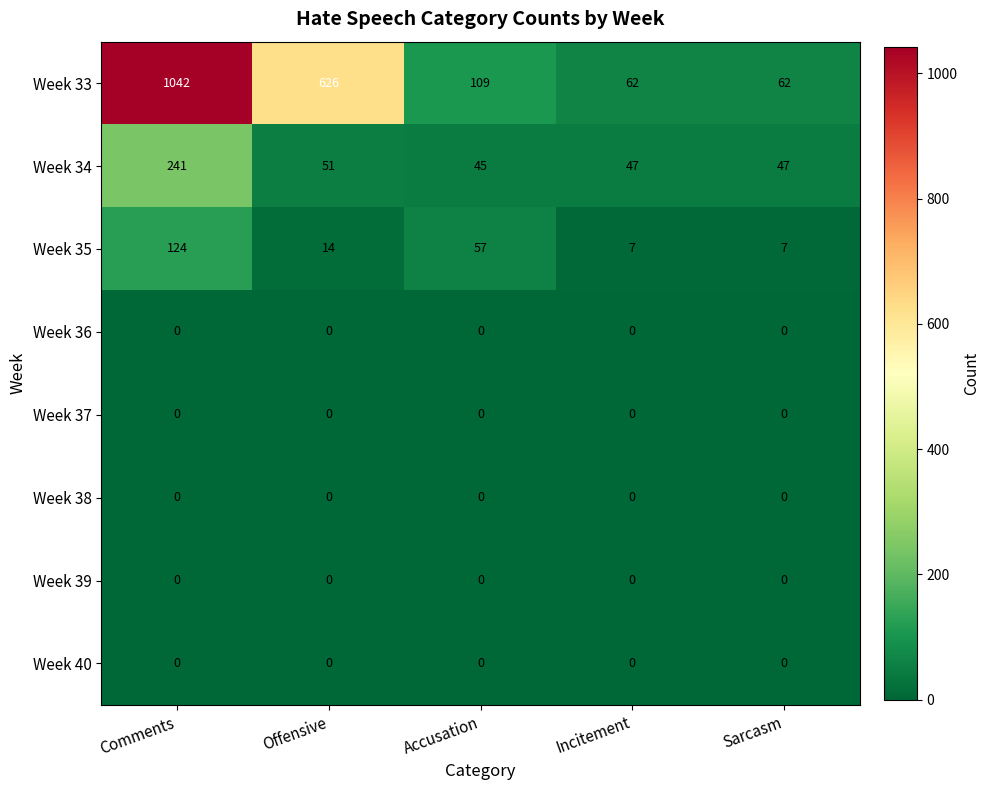

Between Accusation and Incitement, which series saw the biggest shift?

Week 35